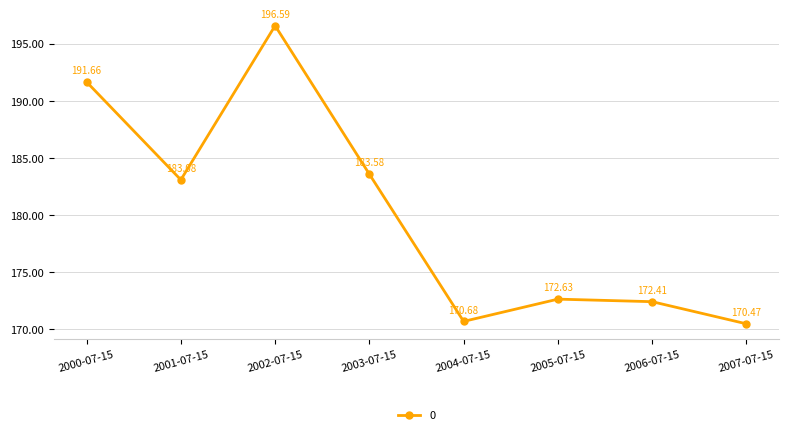

Reading left to right, transcribe all the data shown in this chart.

191.7	183.1	196.6	183.6	170.7	172.6	172.4	170.5